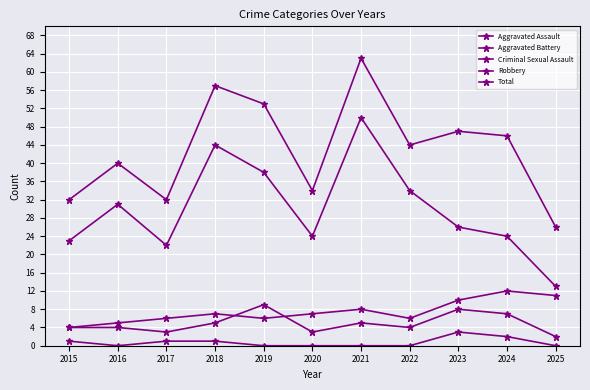

True or false: Aggravated Battery and Total intersect in this chart.

False